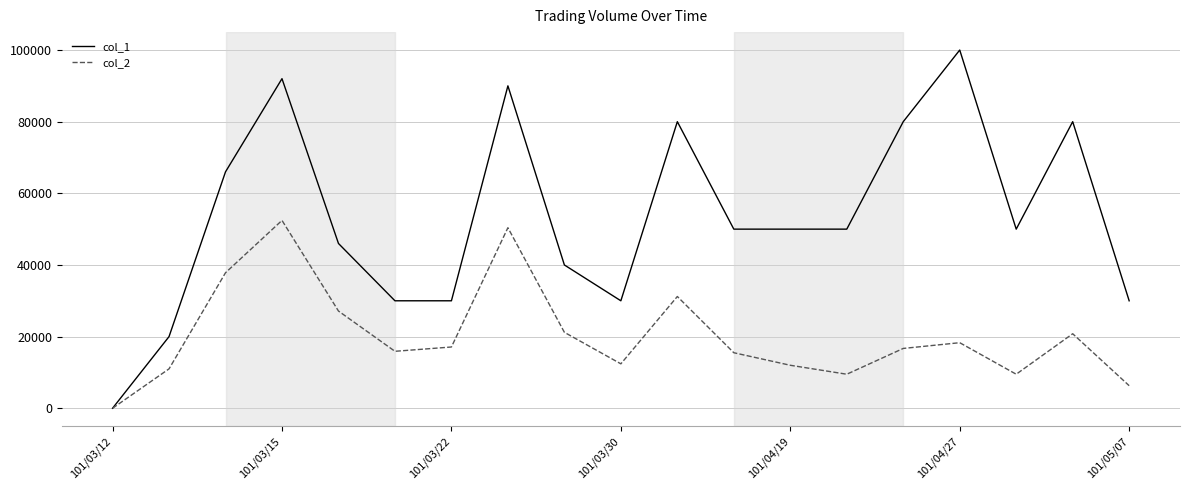

Rank the series by their average value, from lowest to highest.

col_2, col_1